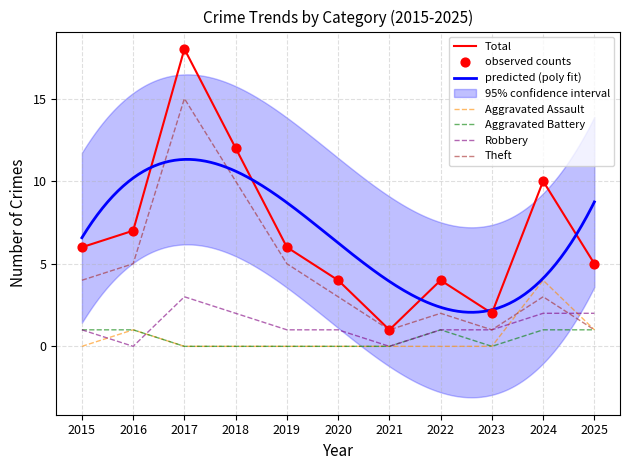

At how many categories does at least one series exceed 0?

11